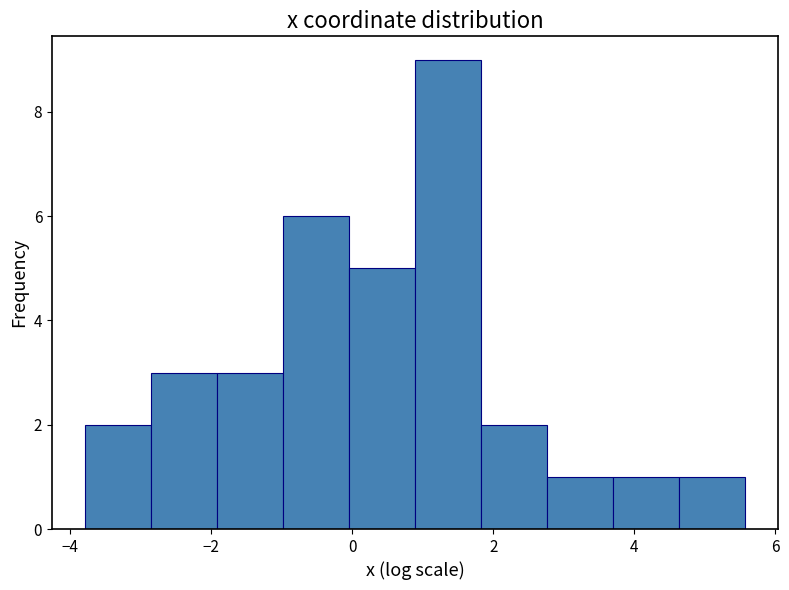

Reading left to right, transcribe this chart: for each bar, give the range it covers on the x-axis and its height. Neither the bar edges nor the heights are printed on the chart, so give them approximately, as read against the axes.

-3.8 to -2.8: 2
-2.8 to -2.0: 3
-2.0 to -1.0: 3
-1.0 to 0.0: 6
0.0 to 0.8: 5
0.8 to 1.8: 9
1.8 to 2.8: 2
2.8 to 3.8: 1
3.8 to 4.6: 1
4.6 to 5.6: 1